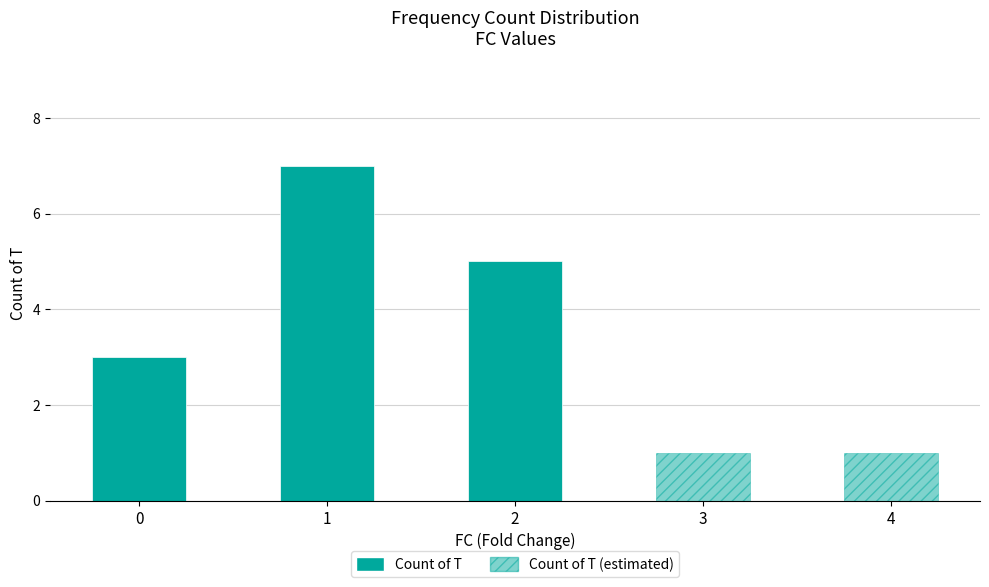

List the labels in order of value, largest first.

1, 2, 0, 3, 4